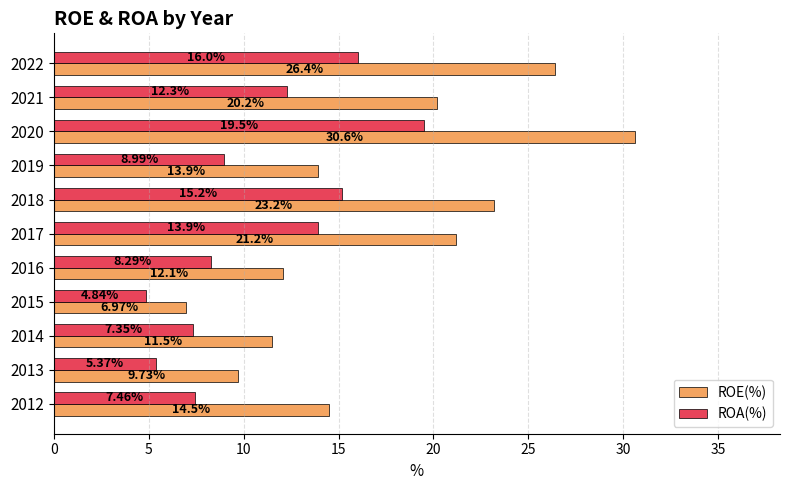

List the labels in order of ROE(%) value, largest first.

2020, 2022, 2018, 2017, 2021, 2012, 2019, 2016, 2014, 2013, 2015